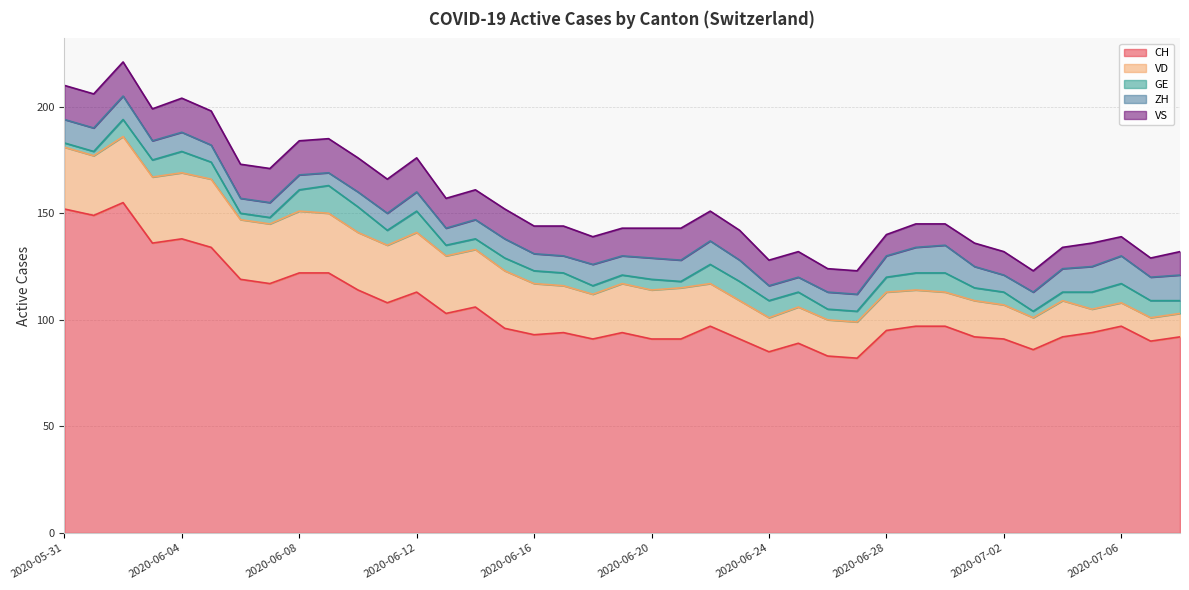

What is the lowest value of the CH series?

82